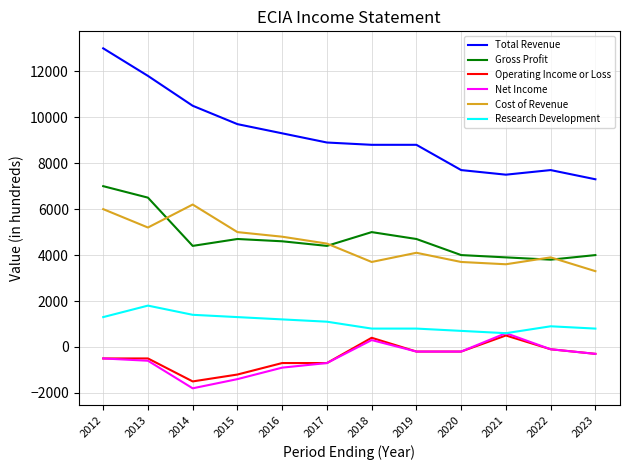

Which series has the largest range (max minus min)?

Total Revenue